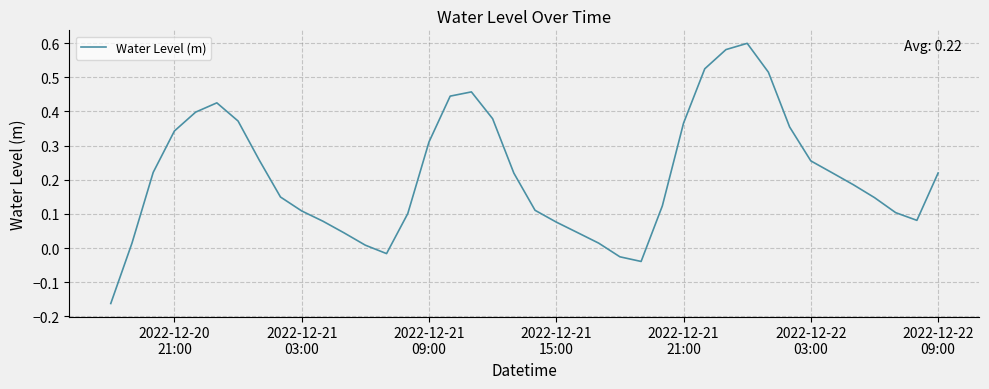

True or false: there are more than 2 points higher than both neighbors.

True